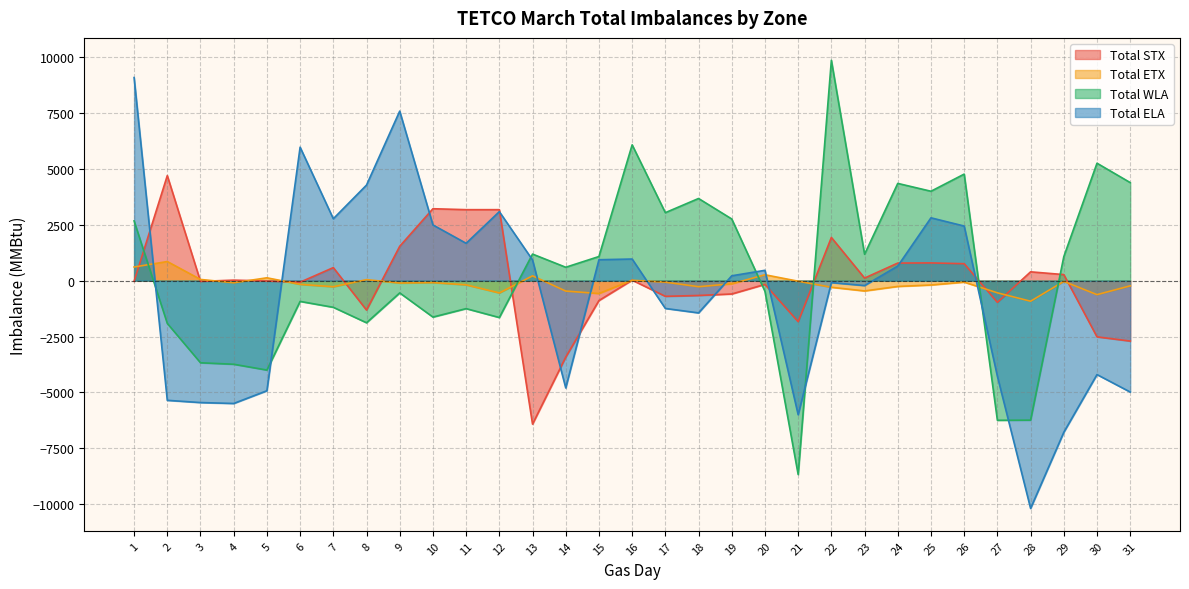

What value does the Total WLA series have at 13?

1188